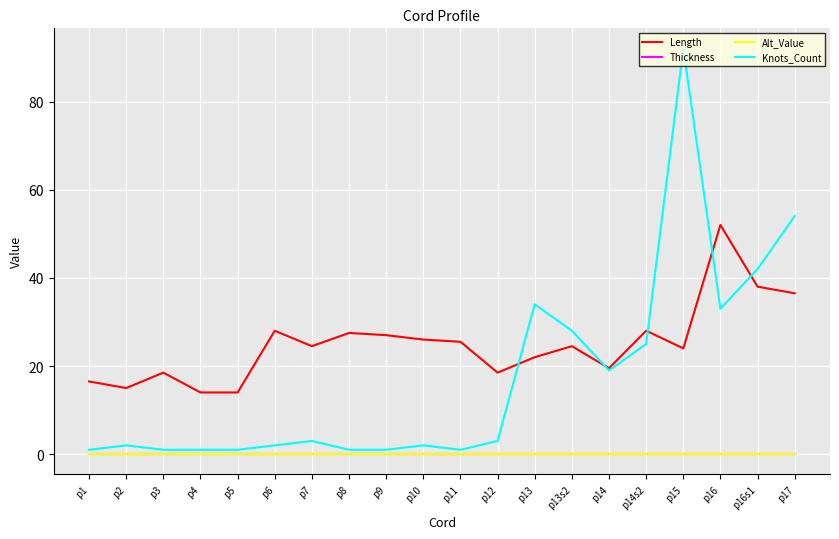

Does the chart have visible grid lines?

Yes